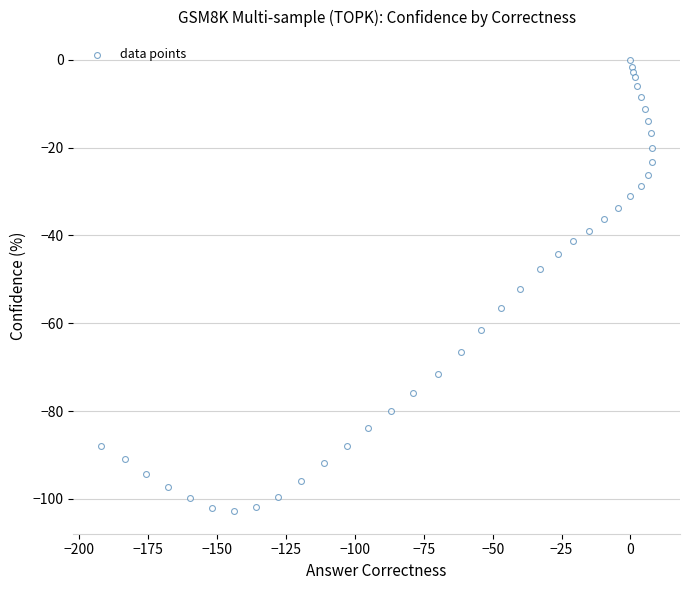

What Y value in the scatter plot is closest to -51?

-52.3